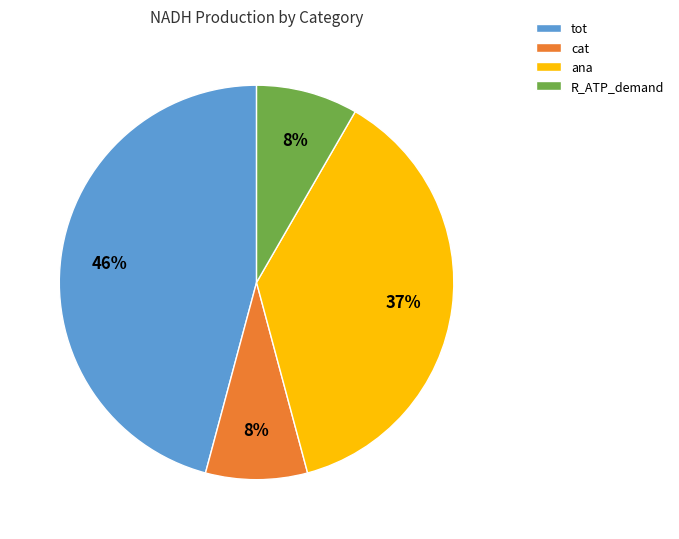

Which category has the biggest portion of the pie?

tot